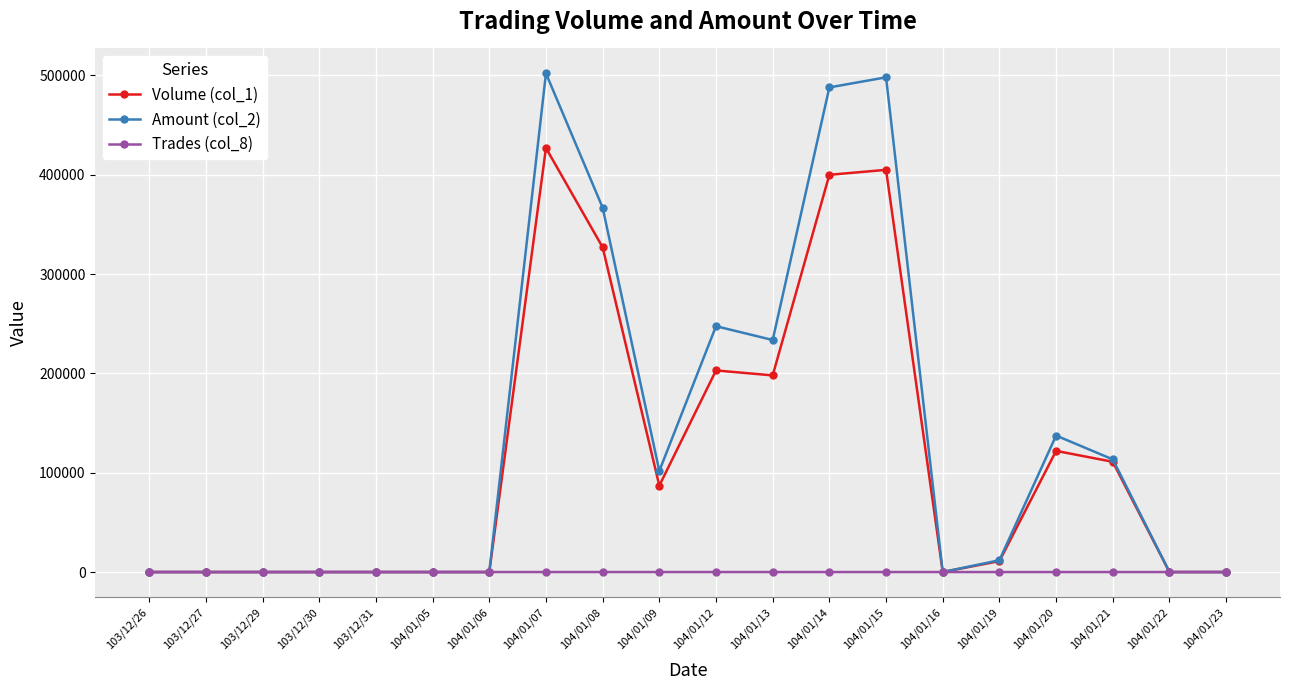

Is the value of Amount (col_2) at 104/01/08 greater than the value of Trades (col_8) at 104/01/15?

Yes